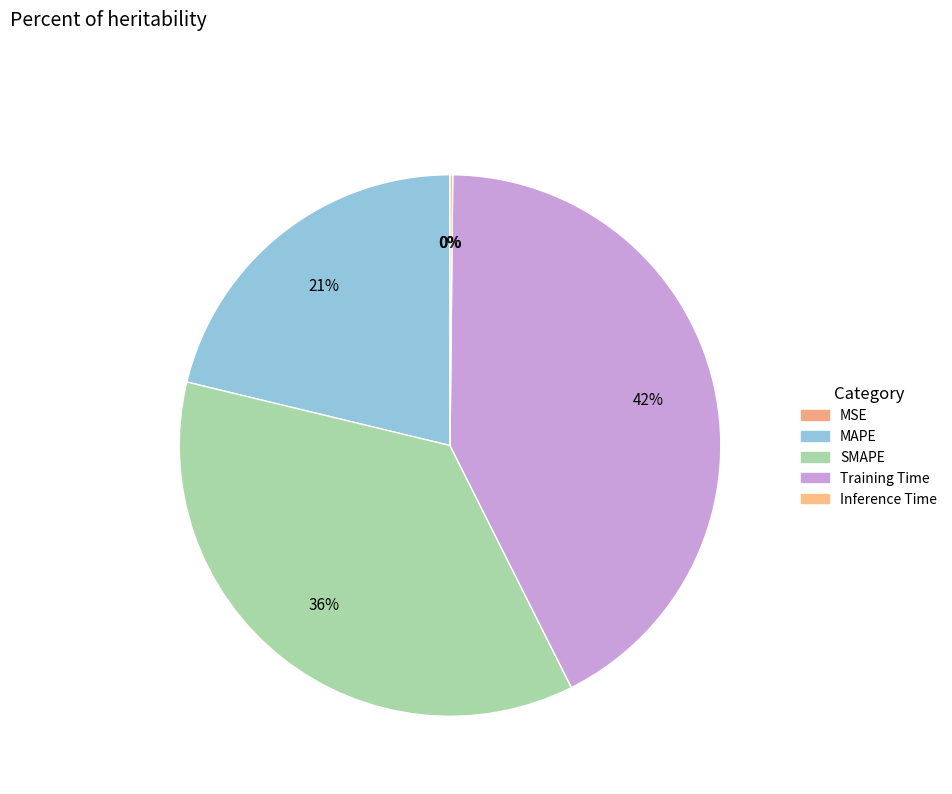

To the nearest percent, what is the combined percentage of SMAPE and MSE?

36%